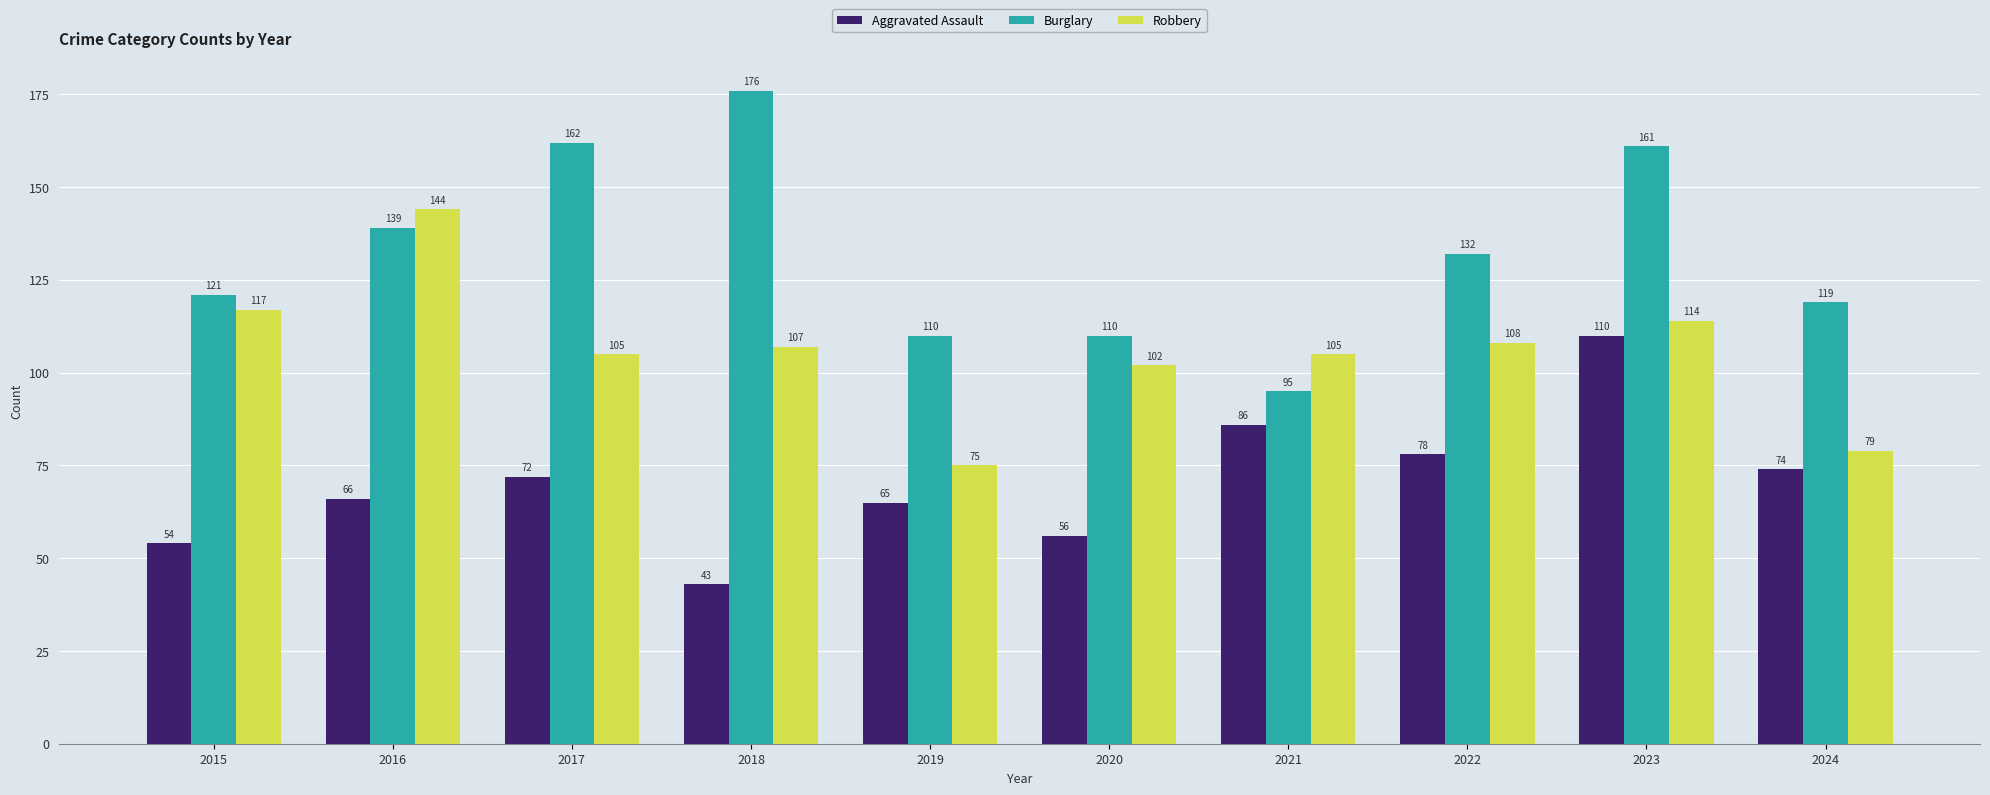

At 2020, list the series in order from largest to smallest.

Burglary, Robbery, Aggravated Assault